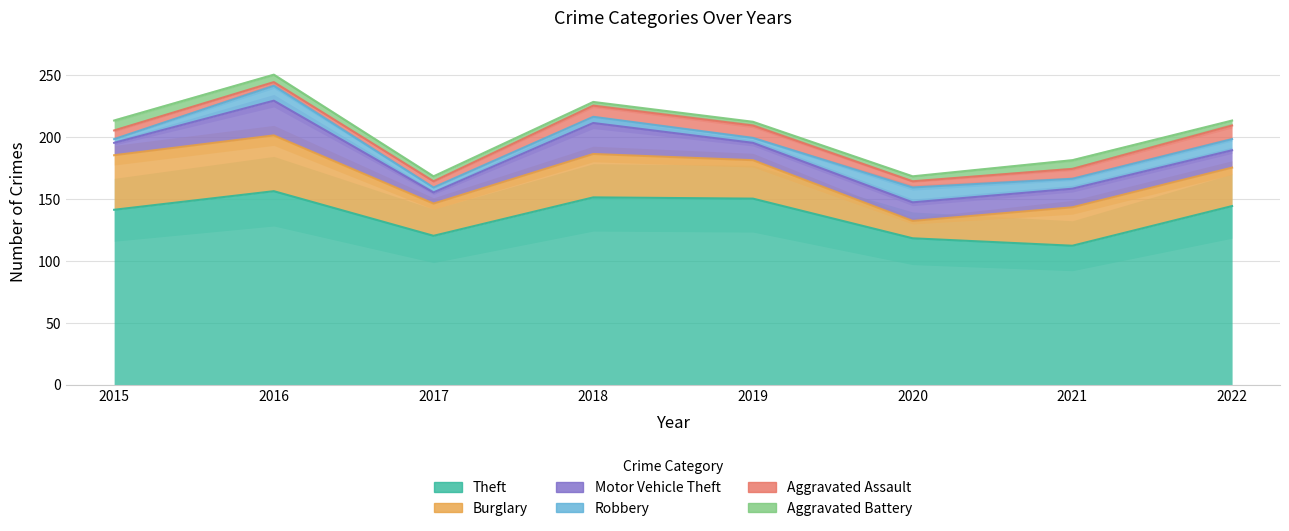

Read the Motor Vehicle Theft value at 2021.

15